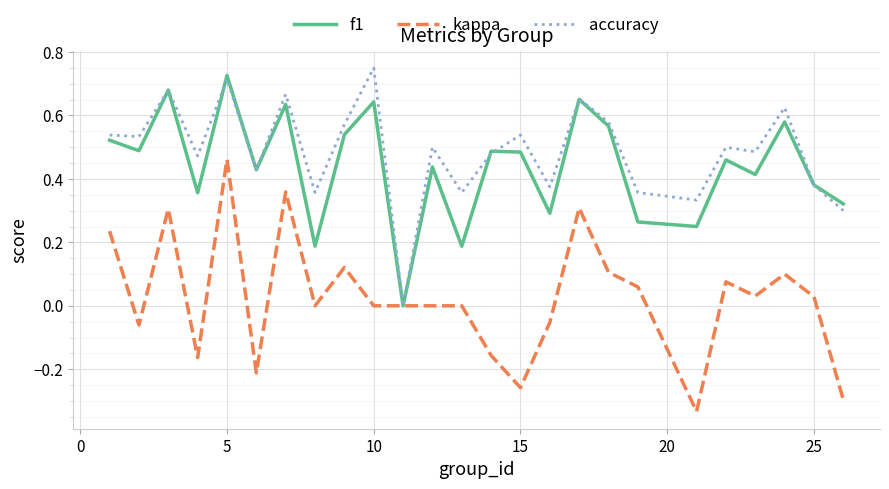

True or false: kappa has more than 0 points higher than both neighbors.

True